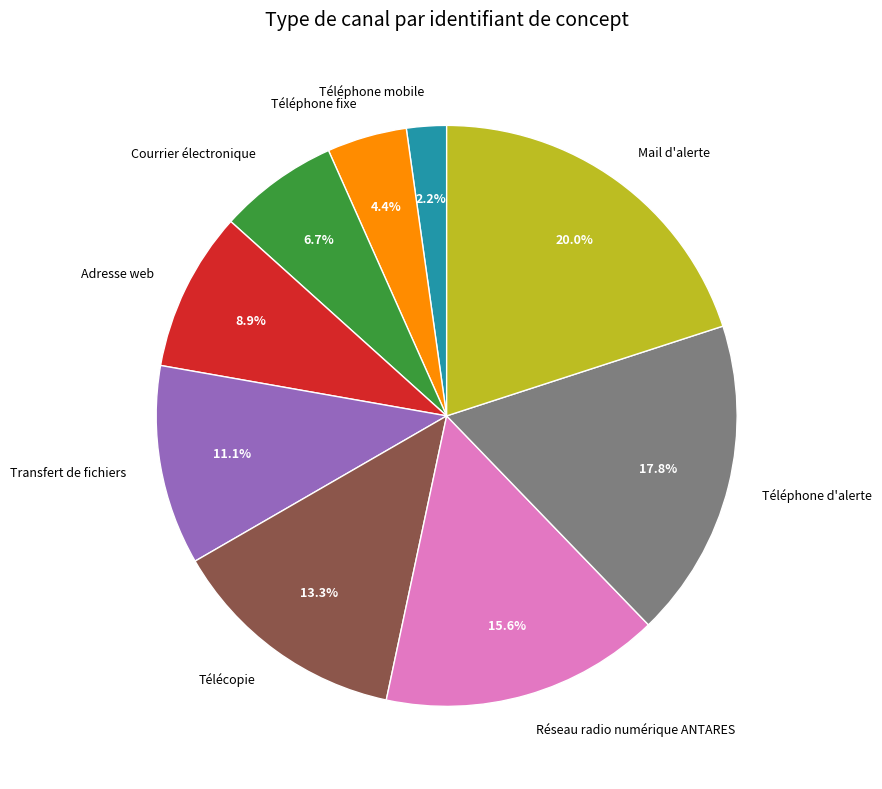

Does Réseau radio numérique ANTARES represent more than half of the total?

No